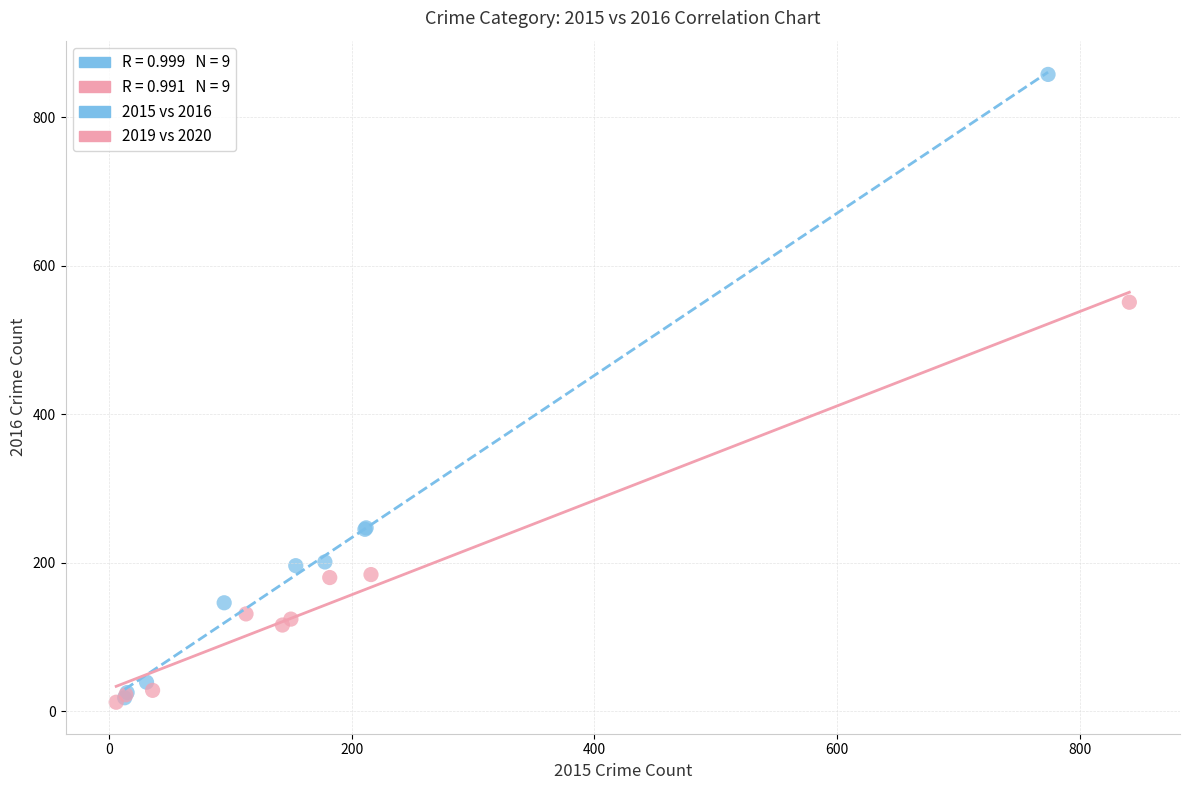

Which series reaches the maximum Y coordinate?

2015 vs 2016